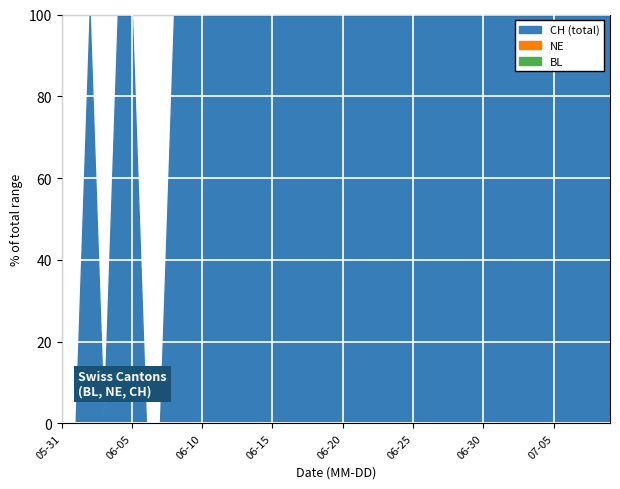

Rank the series at 2020-06-01 from lowest to highest value.

BL, NE, CH